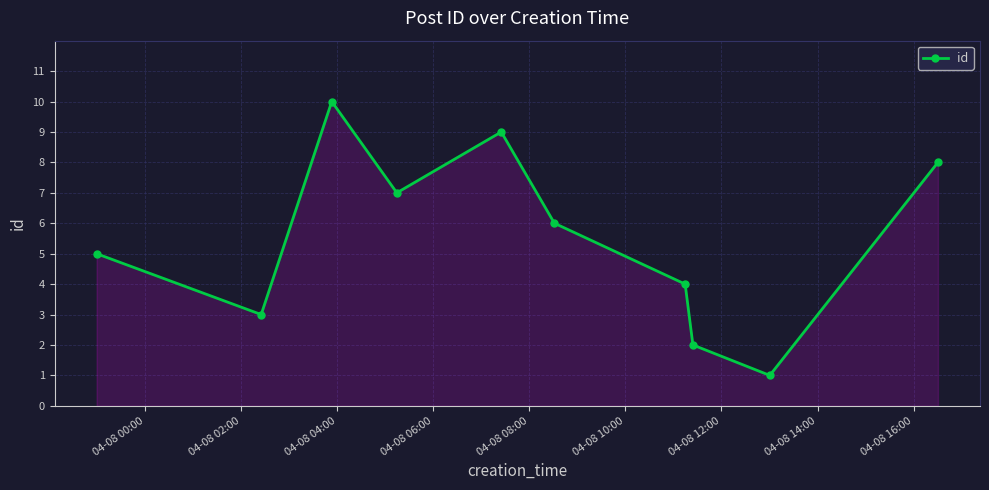

How many points are higher than both their immediate neighbors (excluding endpoints)?

2